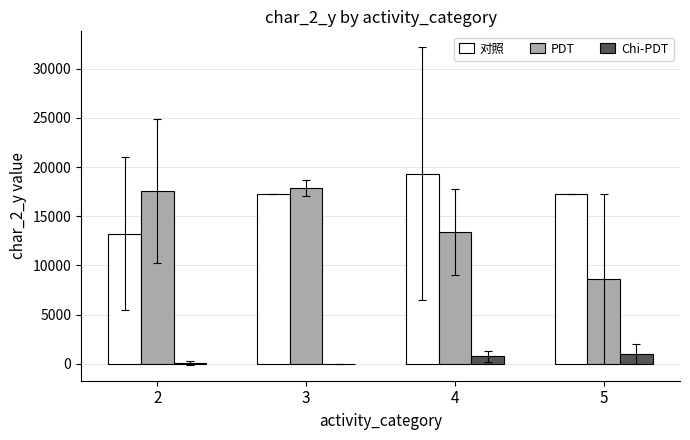

Which series changed the most between 4 and 5?

PDT